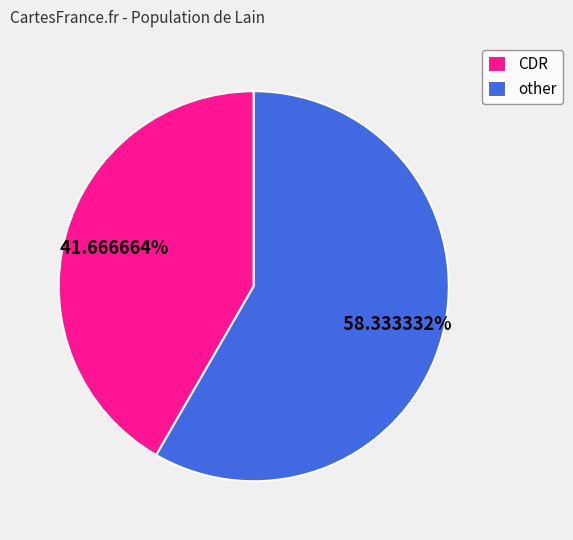

Between CDR and other, which is larger?

other